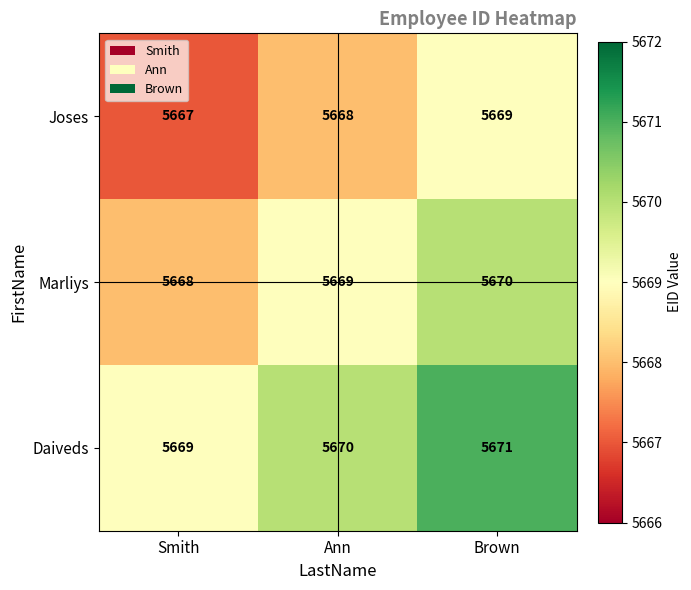

True or false: Marliys has a value of 5670 at Brown.

True